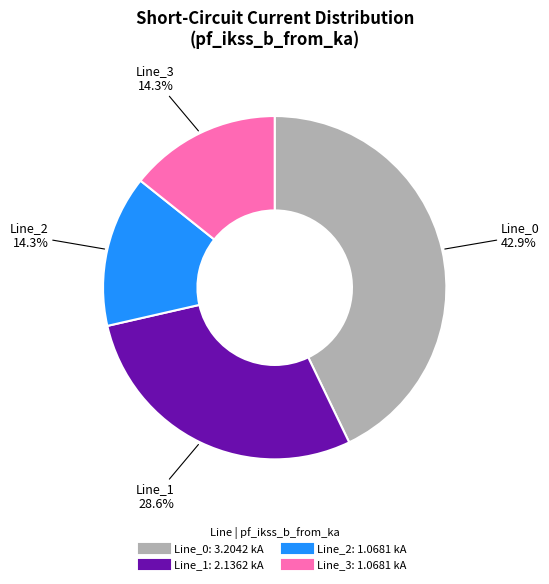

Is it true that Line_2 is 14% of the pie?

True